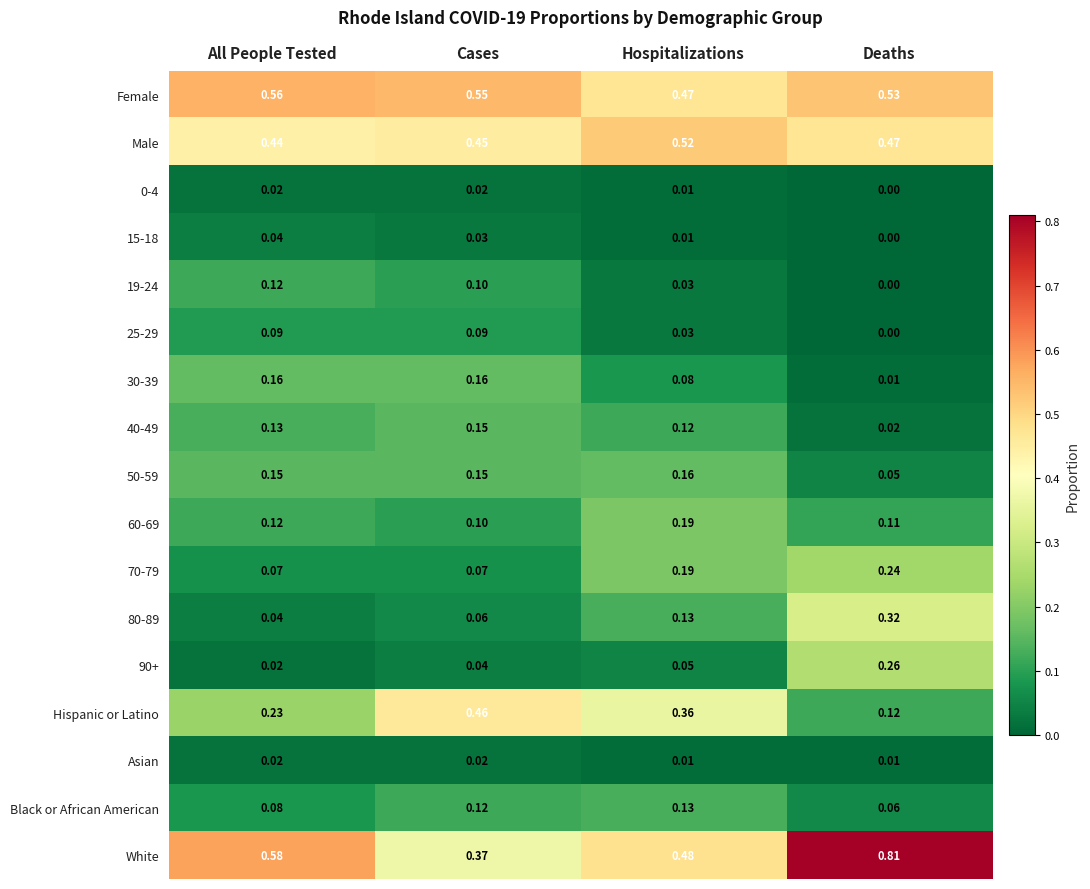

Which category has the lowest value across all series?

Deaths